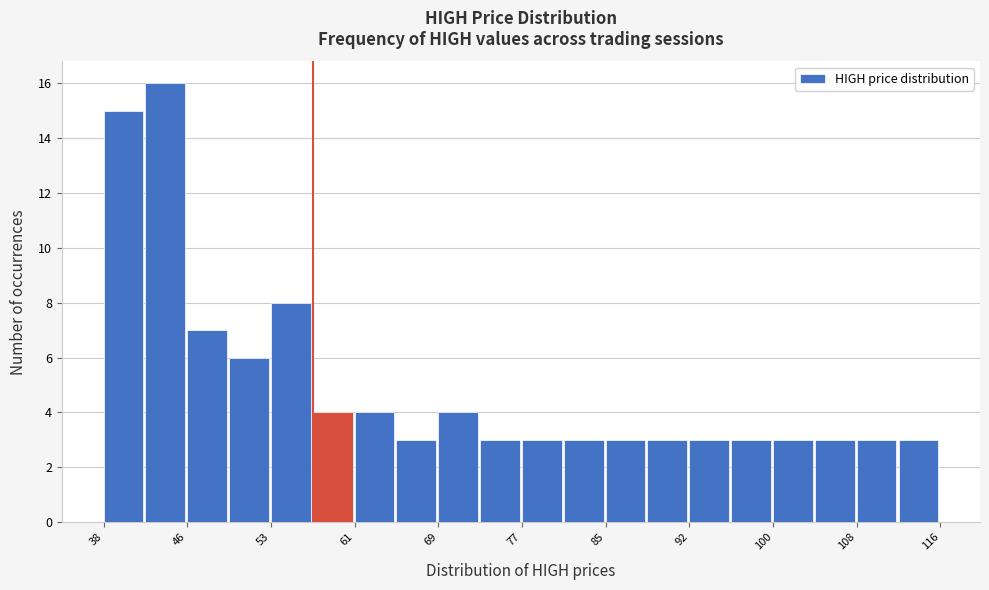

Around what value on the x-axis is the tallest bar? Give the approximate position of its centre, as read against the axis.

44